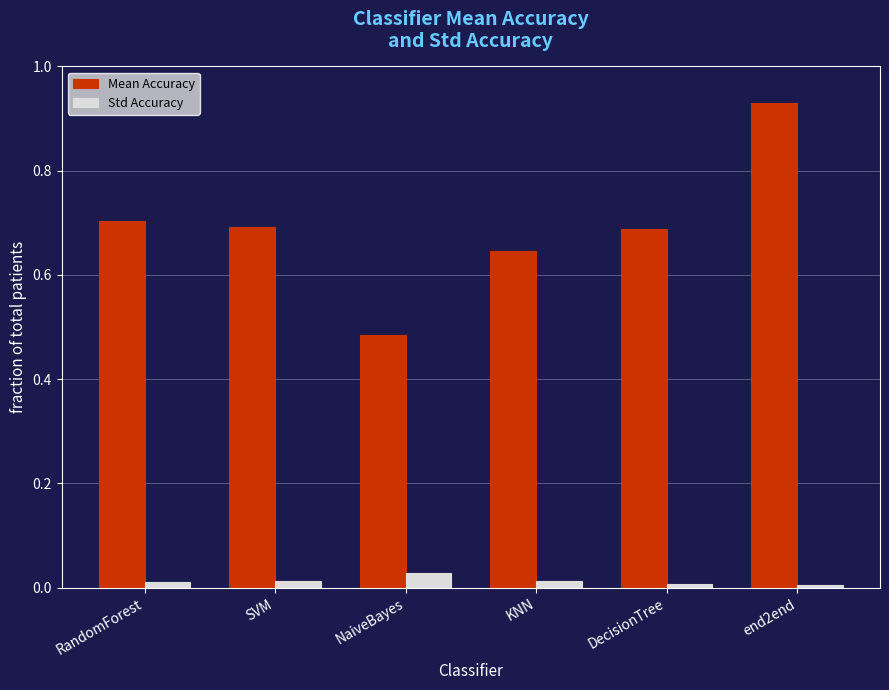

What position from the left is end2end?

6